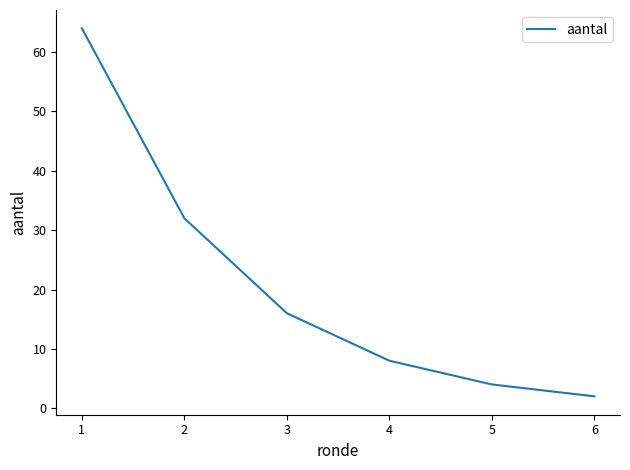

Reading left to right, list all the values displayed in this chart.

64	32	16	8	4	2